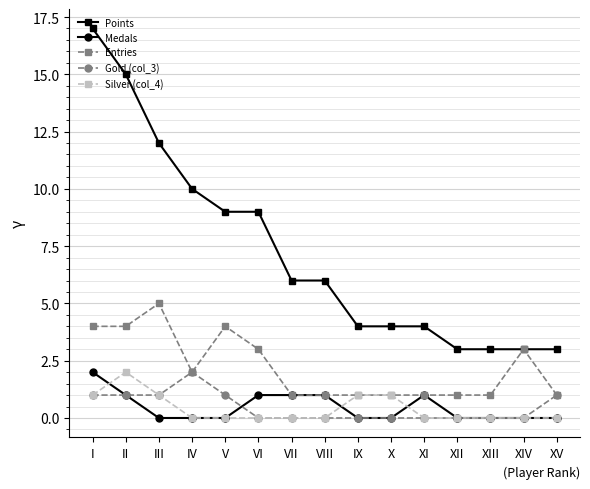

How many data points does each series have?

15